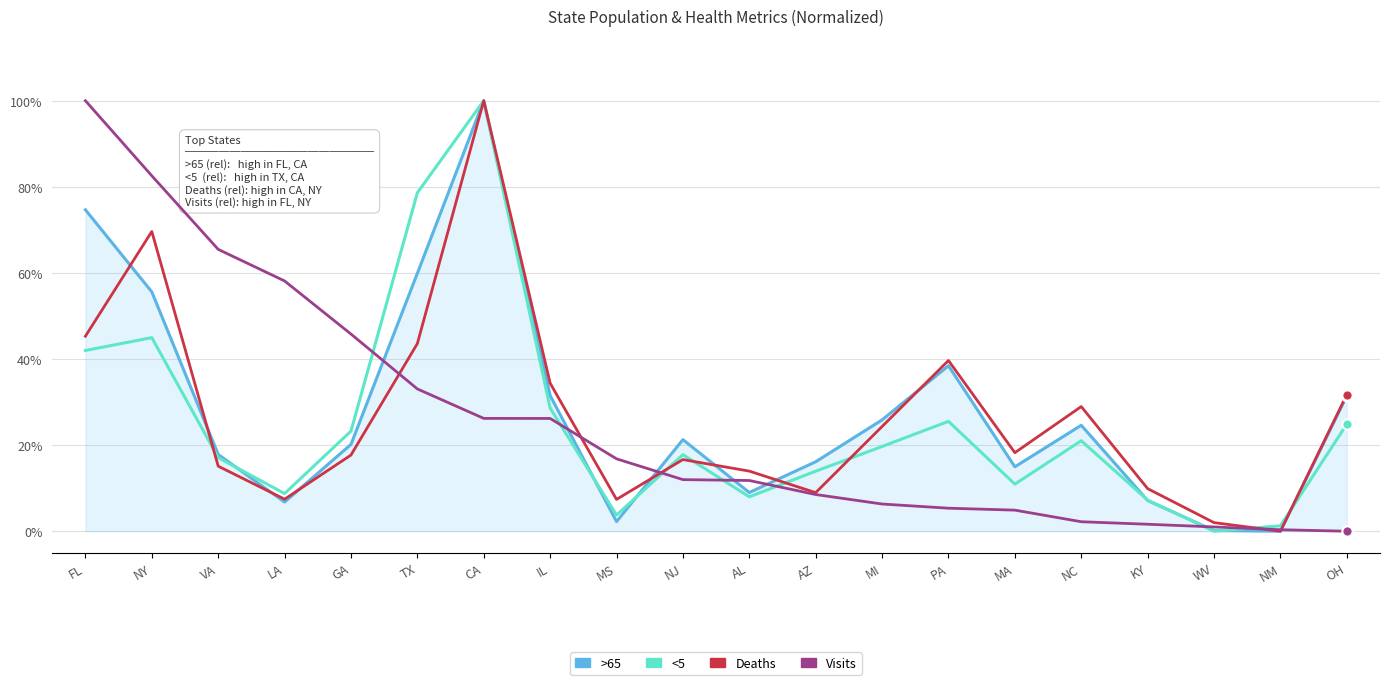

Which series has the largest total across all categories?

>65